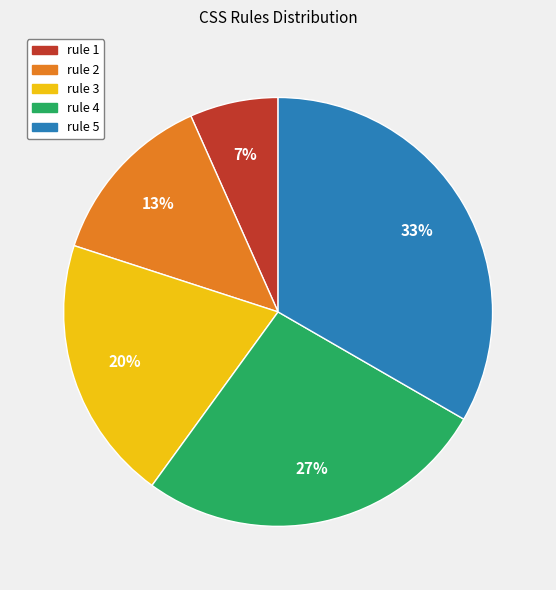

What is the largest slice in the pie chart?

rule 5